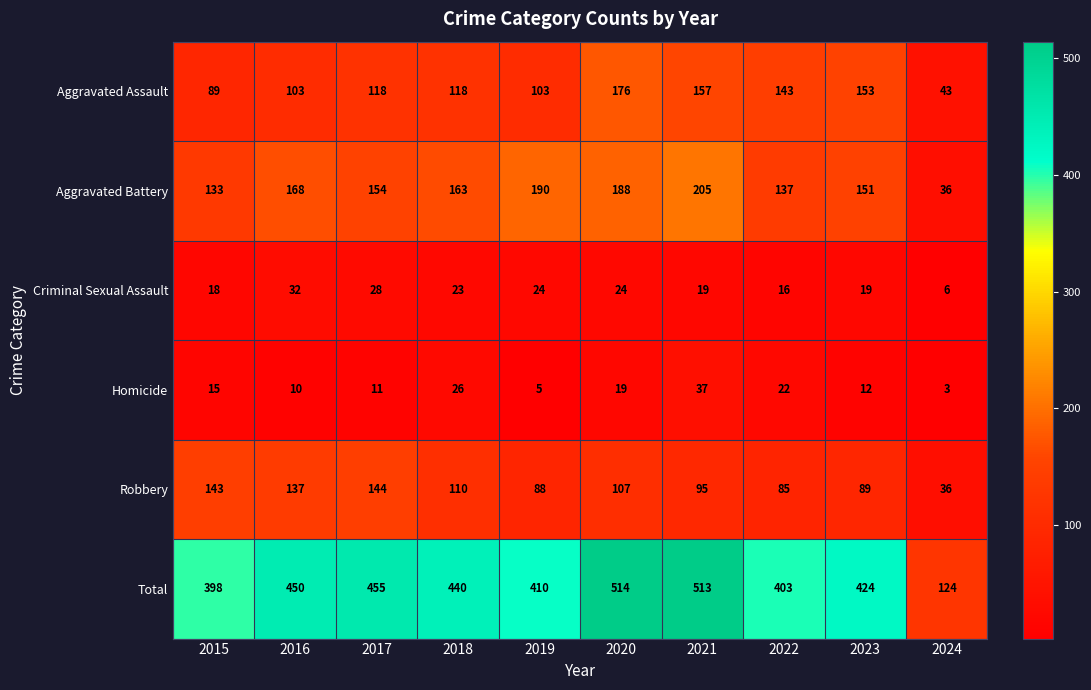

What is the sum of all Robbery values?

1034